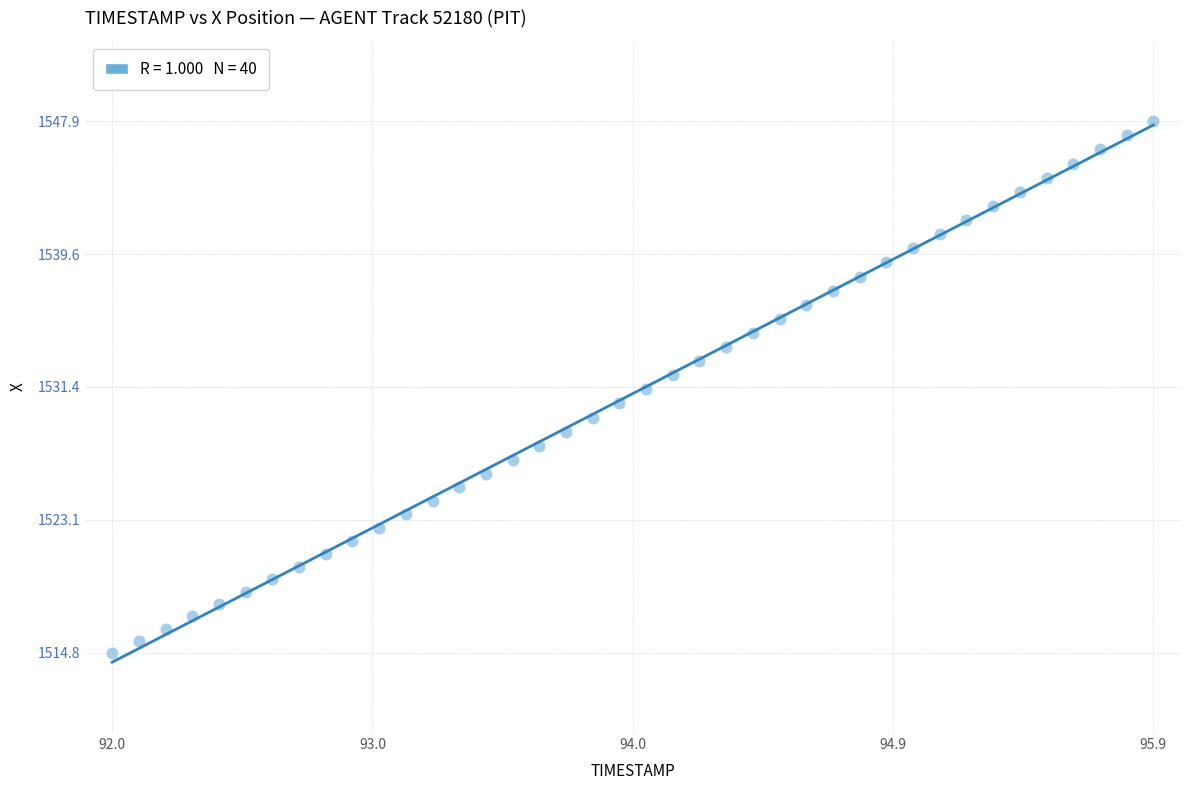

What is the range of X values (max minus min)?

3.9